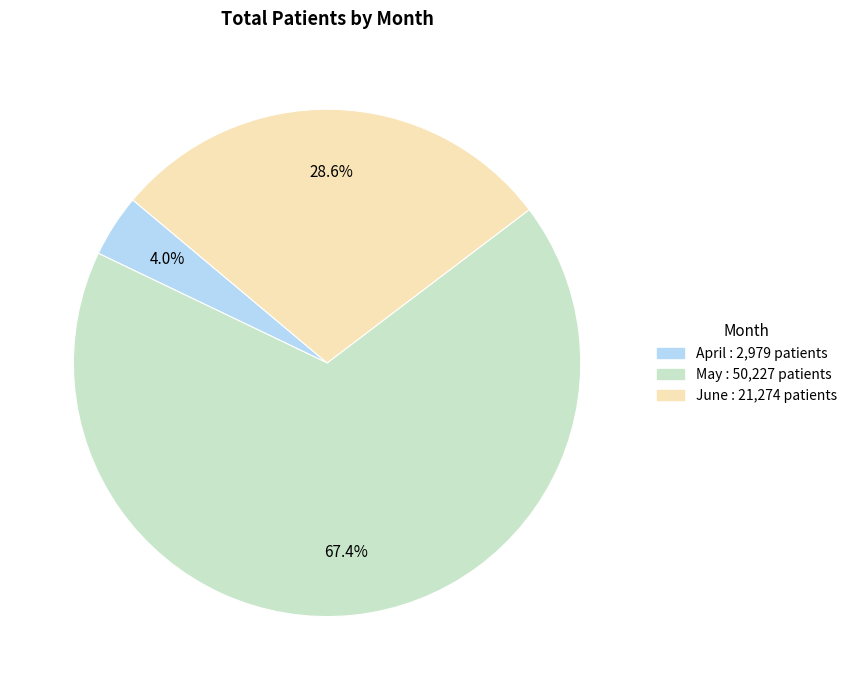

Is it true that April is 4% of the pie?

True